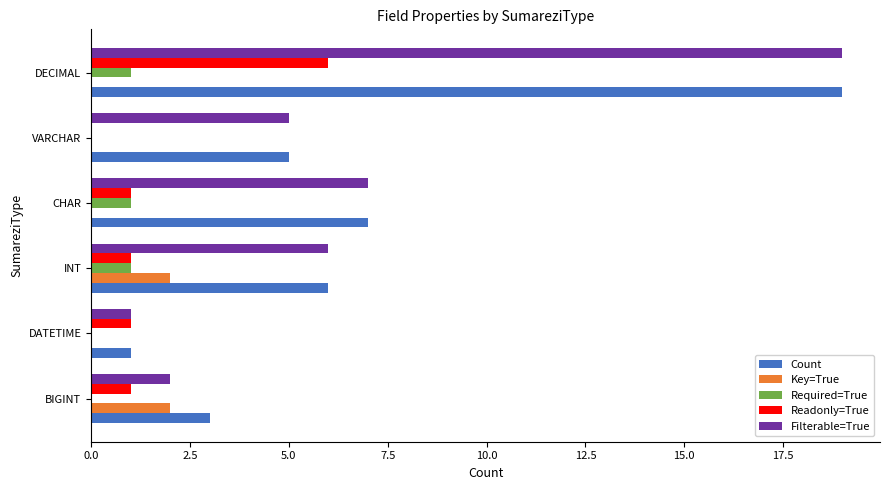

At which category is the sum across all series the highest?

DECIMAL